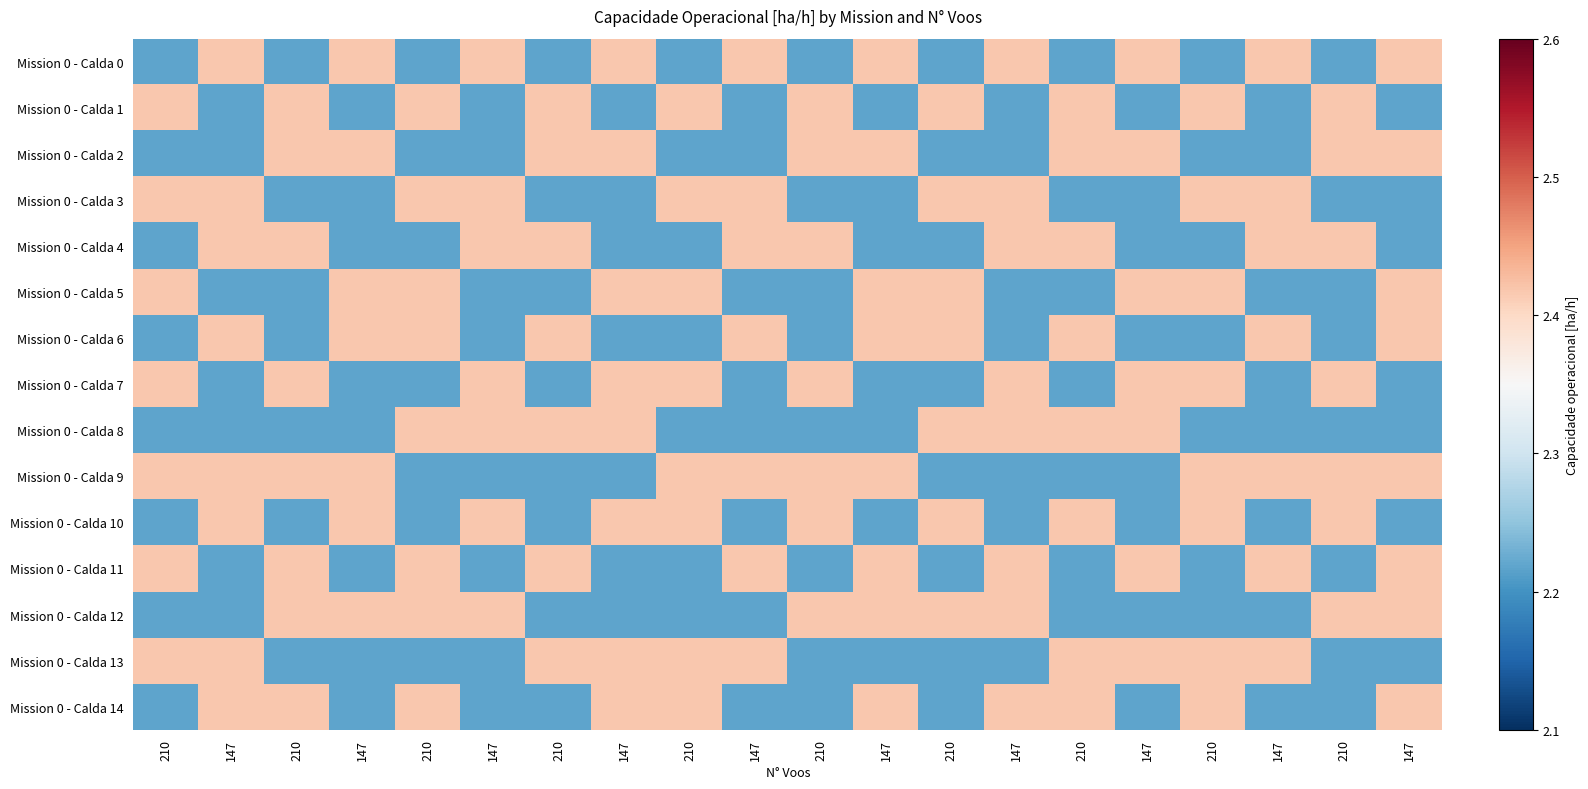

Reading right to left, transcribe all the data shown in this chart.

Mission 0 - Calda 0: 147=2.4	210=2.2	147=2.4	210=2.2	147=2.4	210=2.2	147=2.4	210=2.2	147=2.4	210=2.2	147=2.4	210=2.2	147=2.4	210=2.2	147=2.4	210=2.2	147=2.4	210=2.2	147=2.4	210=2.2
Mission 0 - Calda 1: 147=2.2	210=2.4	147=2.2	210=2.4	147=2.2	210=2.4	147=2.2	210=2.4	147=2.2	210=2.4	147=2.2	210=2.4	147=2.2	210=2.4	147=2.2	210=2.4	147=2.2	210=2.4	147=2.2	210=2.4
Mission 0 - Calda 2: 147=2.4	210=2.4	147=2.2	210=2.2	147=2.4	210=2.4	147=2.2	210=2.2	147=2.4	210=2.4	147=2.2	210=2.2	147=2.4	210=2.4	147=2.2	210=2.2	147=2.4	210=2.4	147=2.2	210=2.2
Mission 0 - Calda 3: 147=2.2	210=2.2	147=2.4	210=2.4	147=2.2	210=2.2	147=2.4	210=2.4	147=2.2	210=2.2	147=2.4	210=2.4	147=2.2	210=2.2	147=2.4	210=2.4	147=2.2	210=2.2	147=2.4	210=2.4
Mission 0 - Calda 4: 147=2.2	210=2.4	147=2.4	210=2.2	147=2.2	210=2.4	147=2.4	210=2.2	147=2.2	210=2.4	147=2.4	210=2.2	147=2.2	210=2.4	147=2.4	210=2.2	147=2.2	210=2.4	147=2.4	210=2.2
Mission 0 - Calda 5: 147=2.4	210=2.2	147=2.2	210=2.4	147=2.4	210=2.2	147=2.2	210=2.4	147=2.4	210=2.2	147=2.2	210=2.4	147=2.4	210=2.2	147=2.2	210=2.4	147=2.4	210=2.2	147=2.2	210=2.4
Mission 0 - Calda 6: 147=2.4	210=2.2	147=2.4	210=2.2	147=2.2	210=2.4	147=2.2	210=2.4	147=2.4	210=2.2	147=2.4	210=2.2	147=2.2	210=2.4	147=2.2	210=2.4	147=2.4	210=2.2	147=2.4	210=2.2
Mission 0 - Calda 7: 147=2.2	210=2.4	147=2.2	210=2.4	147=2.4	210=2.2	147=2.4	210=2.2	147=2.2	210=2.4	147=2.2	210=2.4	147=2.4	210=2.2	147=2.4	210=2.2	147=2.2	210=2.4	147=2.2	210=2.4
Mission 0 - Calda 8: 147=2.2	210=2.2	147=2.2	210=2.2	147=2.4	210=2.4	147=2.4	210=2.4	147=2.2	210=2.2	147=2.2	210=2.2	147=2.4	210=2.4	147=2.4	210=2.4	147=2.2	210=2.2	147=2.2	210=2.2
Mission 0 - Calda 9: 147=2.4	210=2.4	147=2.4	210=2.4	147=2.2	210=2.2	147=2.2	210=2.2	147=2.4	210=2.4	147=2.4	210=2.4	147=2.2	210=2.2	147=2.2	210=2.2	147=2.4	210=2.4	147=2.4	210=2.4
Mission 0 - Calda 10: 147=2.2	210=2.4	147=2.2	210=2.4	147=2.2	210=2.4	147=2.2	210=2.4	147=2.2	210=2.4	147=2.2	210=2.4	147=2.4	210=2.2	147=2.4	210=2.2	147=2.4	210=2.2	147=2.4	210=2.2
Mission 0 - Calda 11: 147=2.4	210=2.2	147=2.4	210=2.2	147=2.4	210=2.2	147=2.4	210=2.2	147=2.4	210=2.2	147=2.4	210=2.2	147=2.2	210=2.4	147=2.2	210=2.4	147=2.2	210=2.4	147=2.2	210=2.4
Mission 0 - Calda 12: 147=2.4	210=2.4	147=2.2	210=2.2	147=2.2	210=2.2	147=2.4	210=2.4	147=2.4	210=2.4	147=2.2	210=2.2	147=2.2	210=2.2	147=2.4	210=2.4	147=2.4	210=2.4	147=2.2	210=2.2
Mission 0 - Calda 13: 147=2.2	210=2.2	147=2.4	210=2.4	147=2.4	210=2.4	147=2.2	210=2.2	147=2.2	210=2.2	147=2.4	210=2.4	147=2.4	210=2.4	147=2.2	210=2.2	147=2.2	210=2.2	147=2.4	210=2.4
Mission 0 - Calda 14: 147=2.4	210=2.2	147=2.2	210=2.4	147=2.2	210=2.4	147=2.4	210=2.2	147=2.4	210=2.2	147=2.2	210=2.4	147=2.4	210=2.2	147=2.2	210=2.4	147=2.2	210=2.4	147=2.4	210=2.2